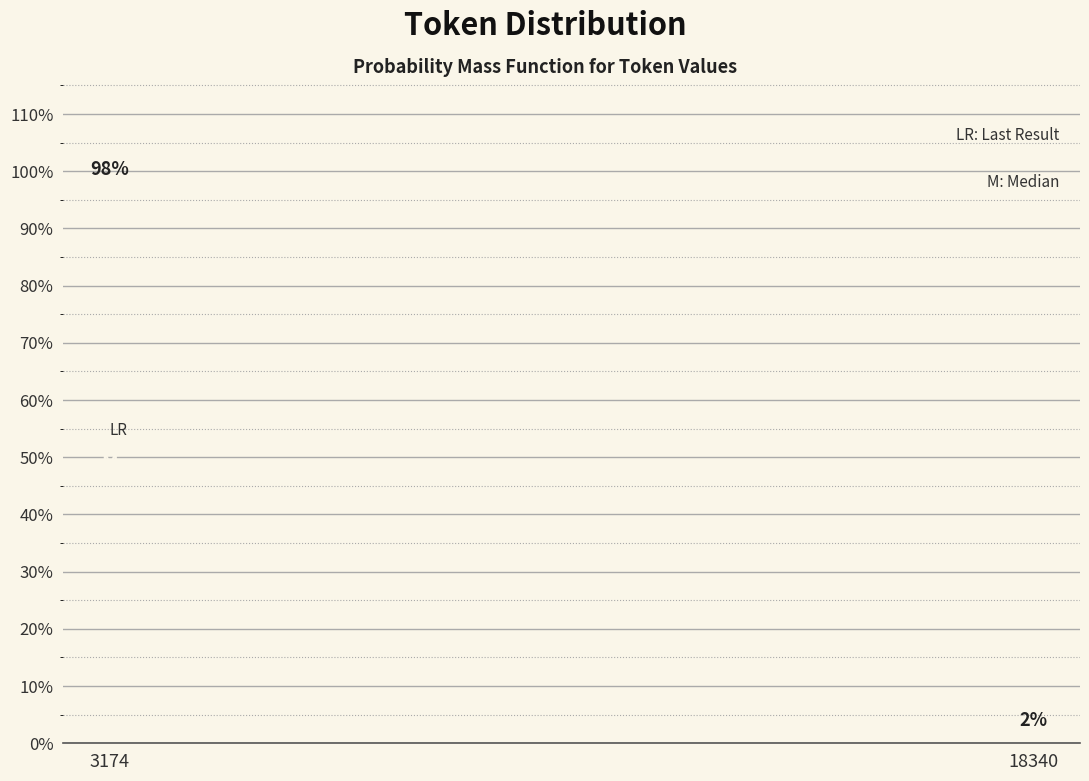

What is the value of the 1st bar from the left?

98.1